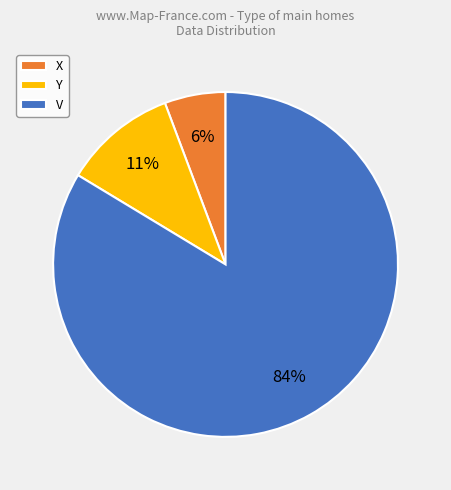

How many slices are in this pie chart?

3